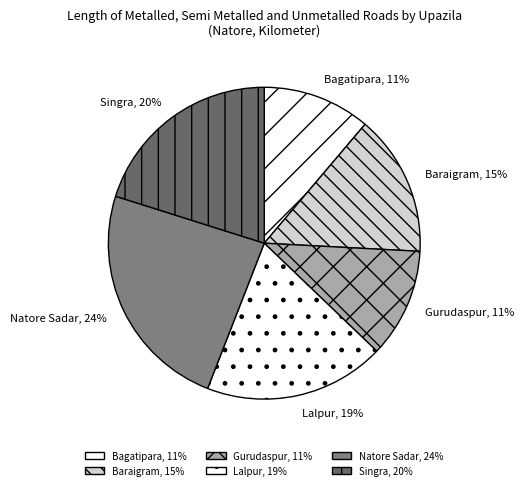

To the nearest percent, what portion does Gurudaspur represent?

11%